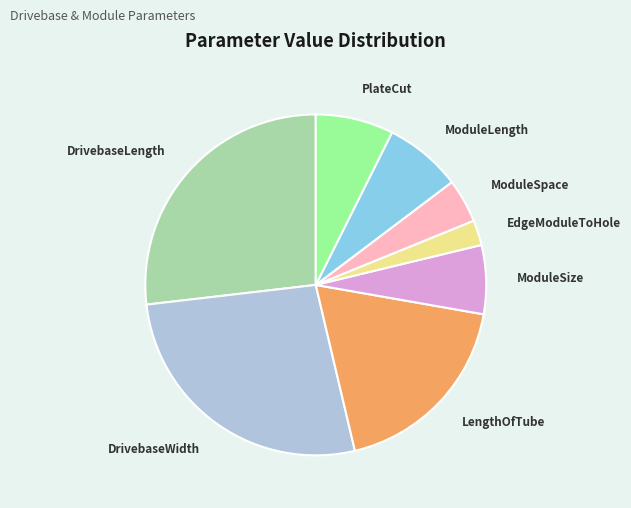

Do ModuleSpace and DrivebaseWidth together represent more than half of the pie?

No